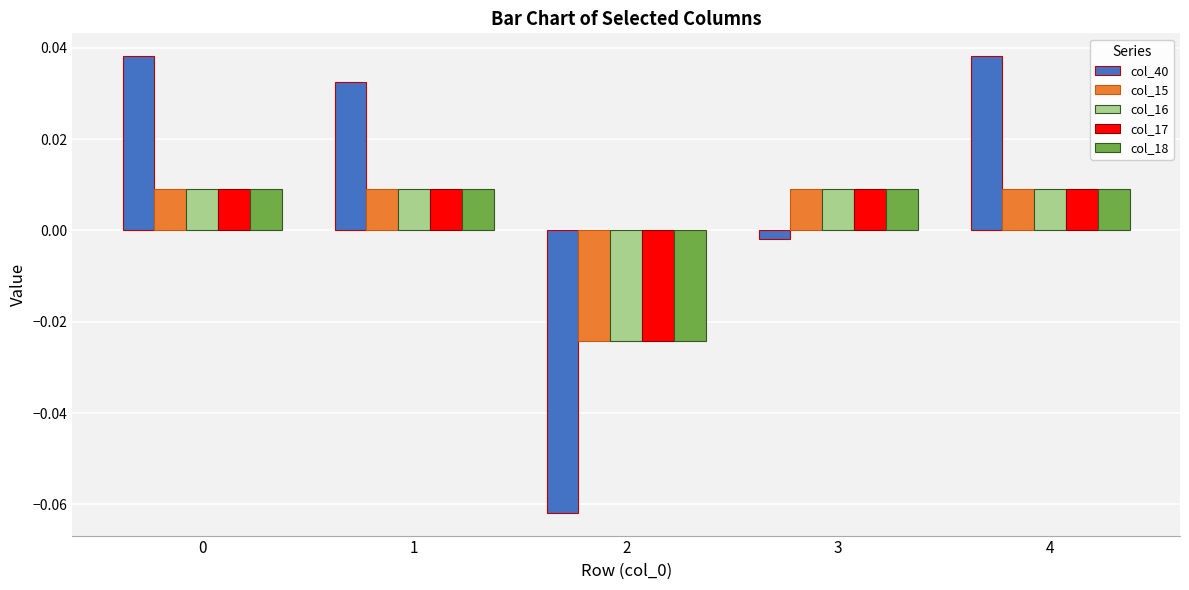

How many col_18 values are between 0 and 1?

4